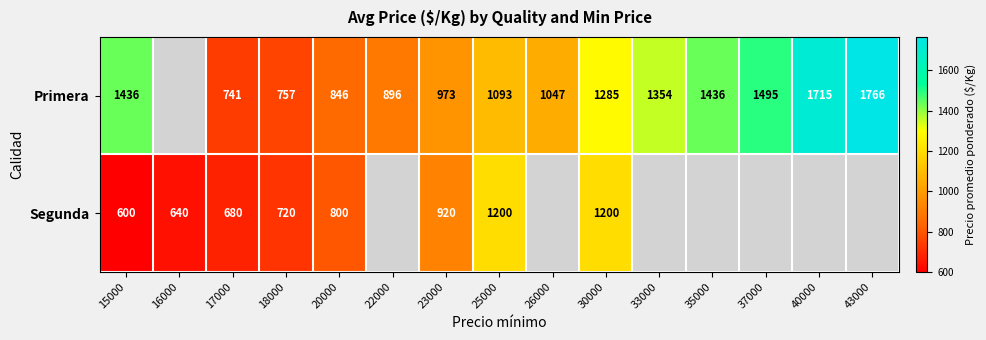

What is the sum of the Primera values at 43000 and 17000?

2507